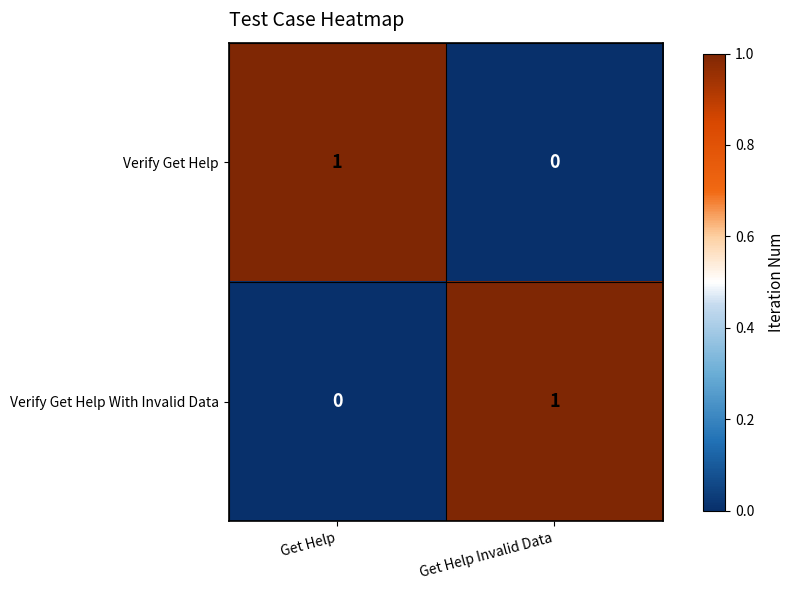

At which label is Verify Get Help With Invalid Data closest to 0?

Get Help